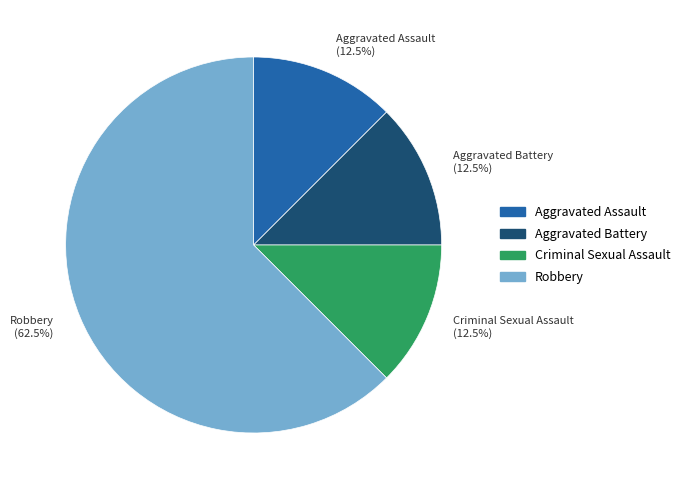

To the nearest percent, what is the difference between the Robbery and Aggravated Assault slice percentages?

50%